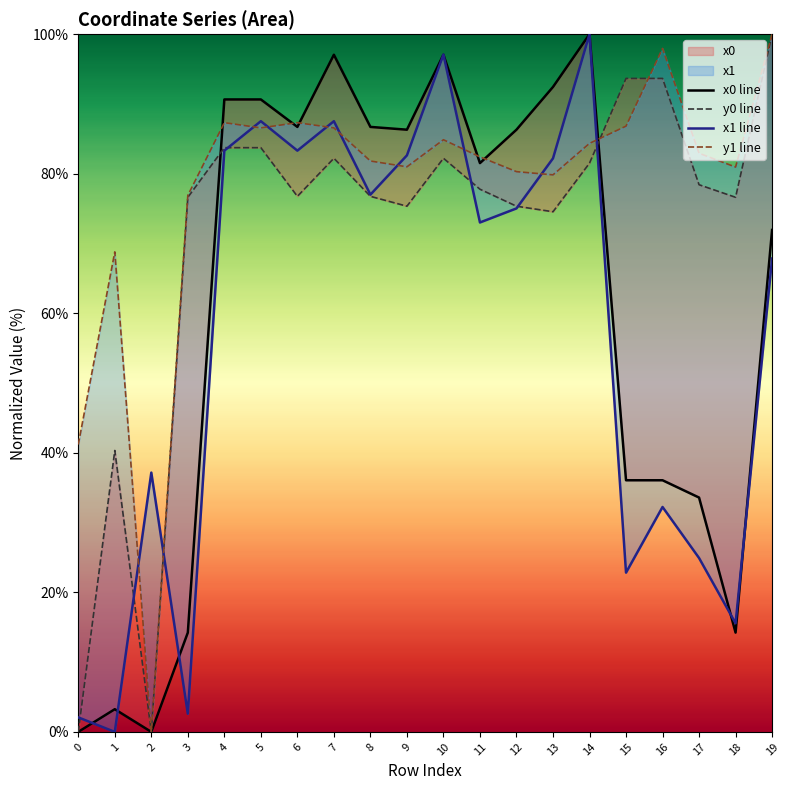

Which series changed the most between 10 and 15?

x1 line